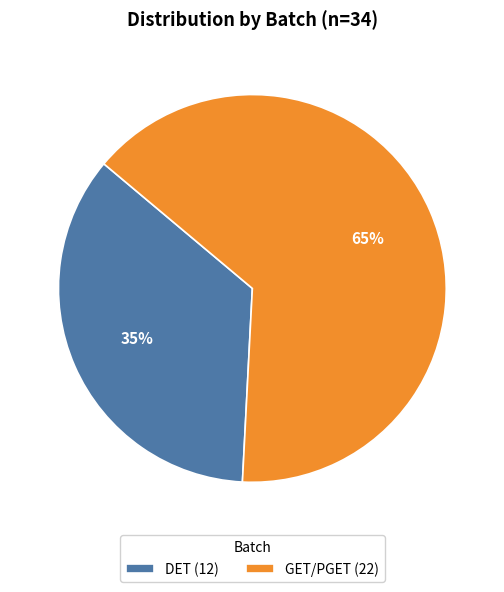

Is there a majority slice in this chart?

Yes